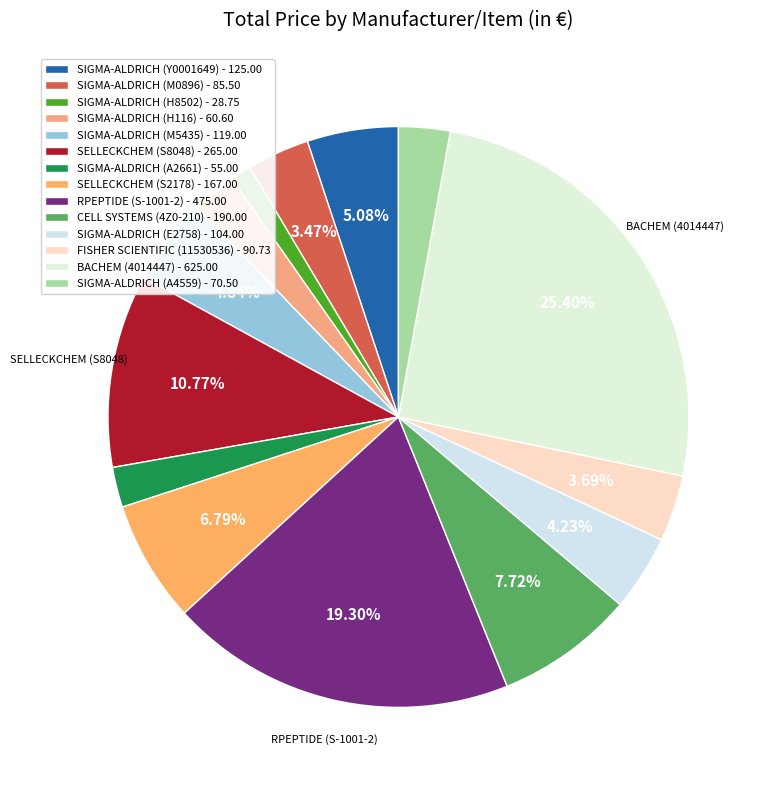

What is the ratio of the value at SIGMA-ALDRICH (Y0001649) to the value at SIGMA-ALDRICH (H116)?

2.1